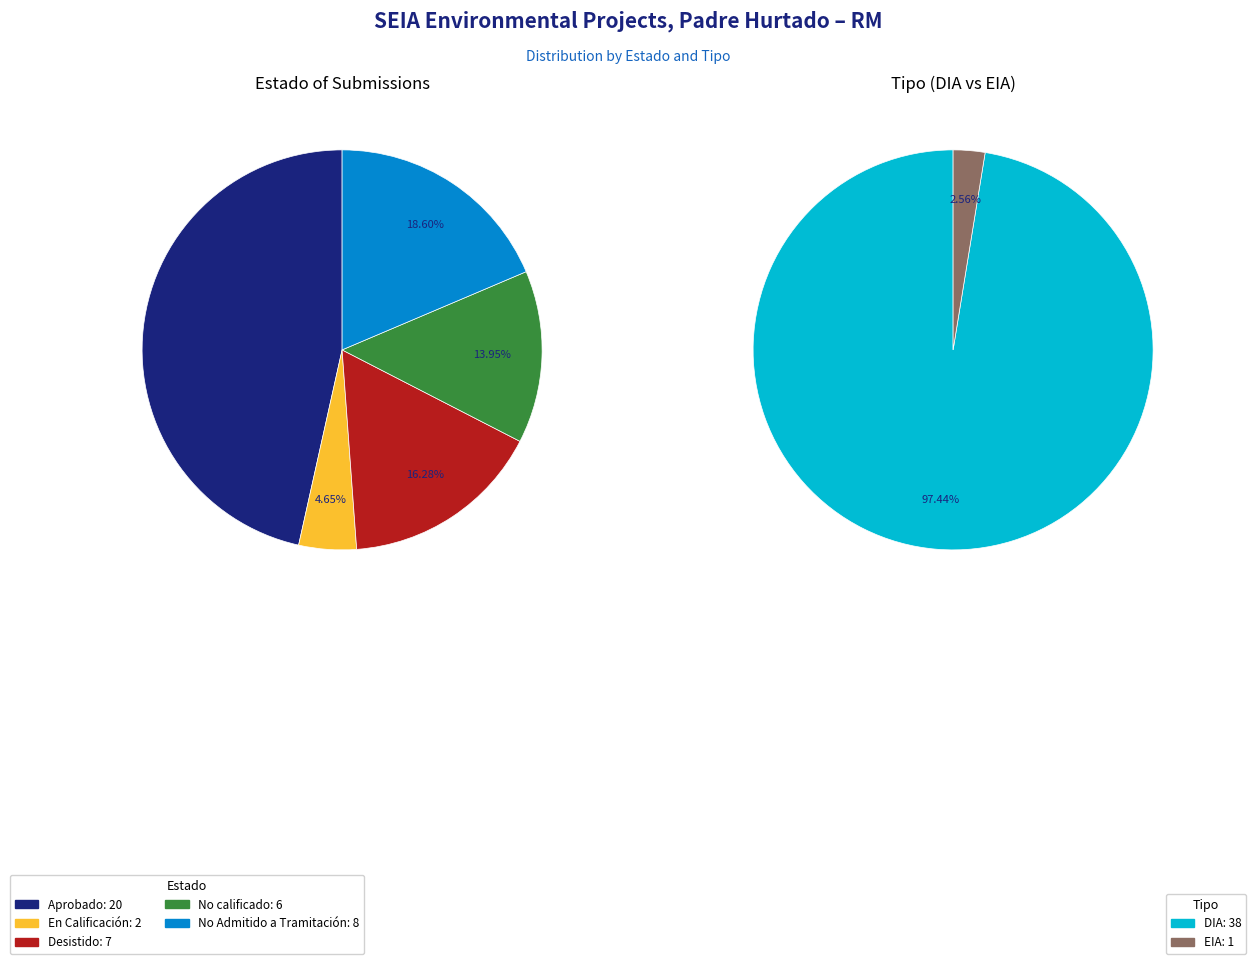

To the nearest percent, what is the average slice percentage?

20%